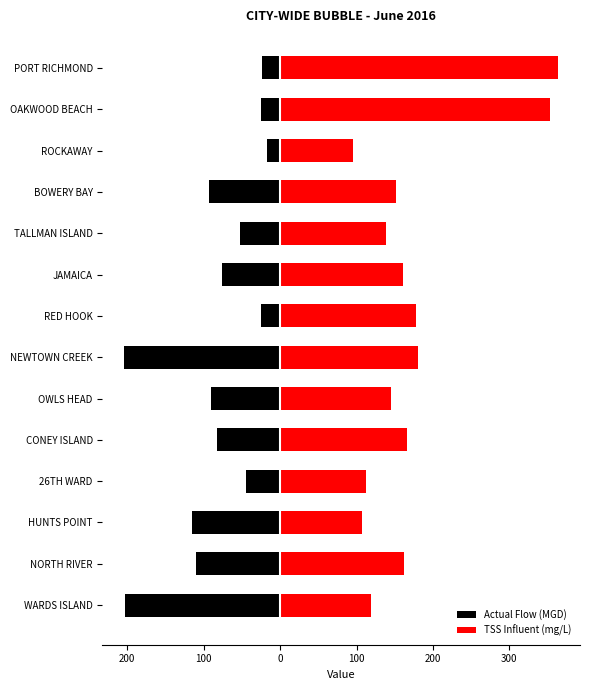

Are the bars horizontal?

Yes